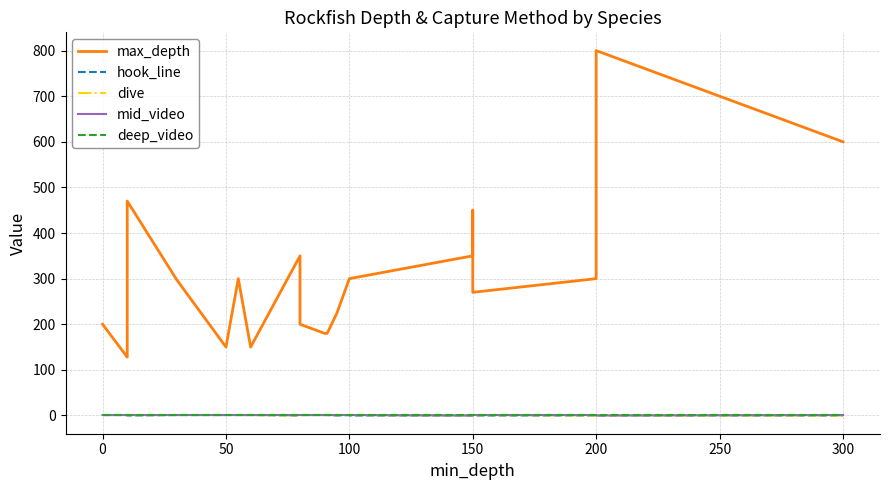

What position from the right is 150?

18